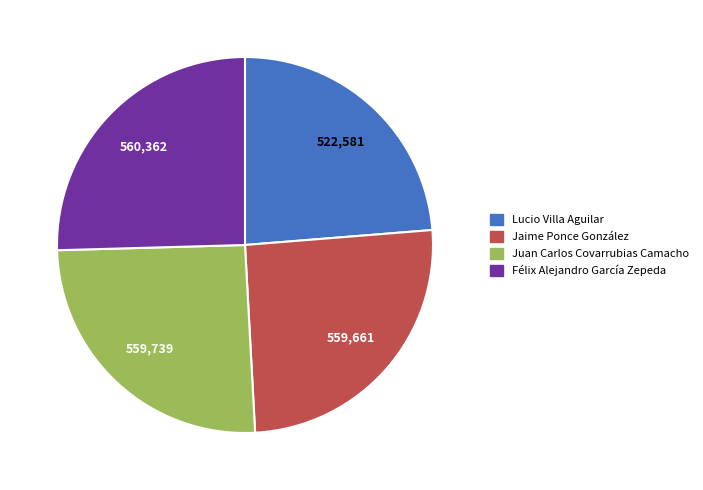

Count the number of slices in the pie.

4